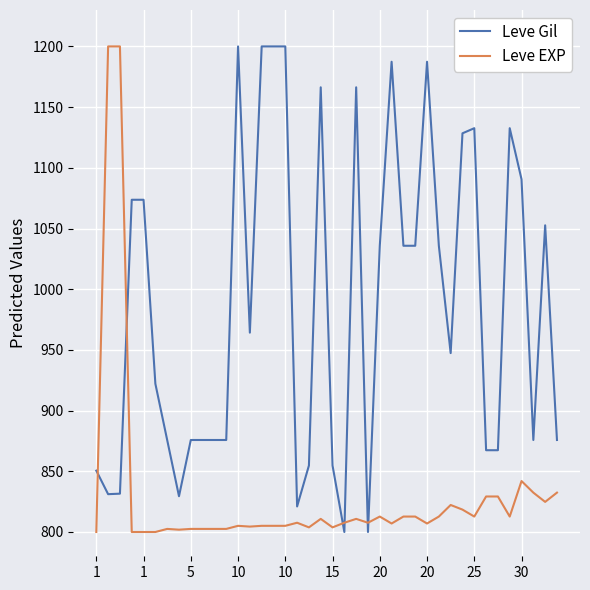

Which series ends up on top after the final intersection of Leve EXP and Leve Gil?

Leve Gil